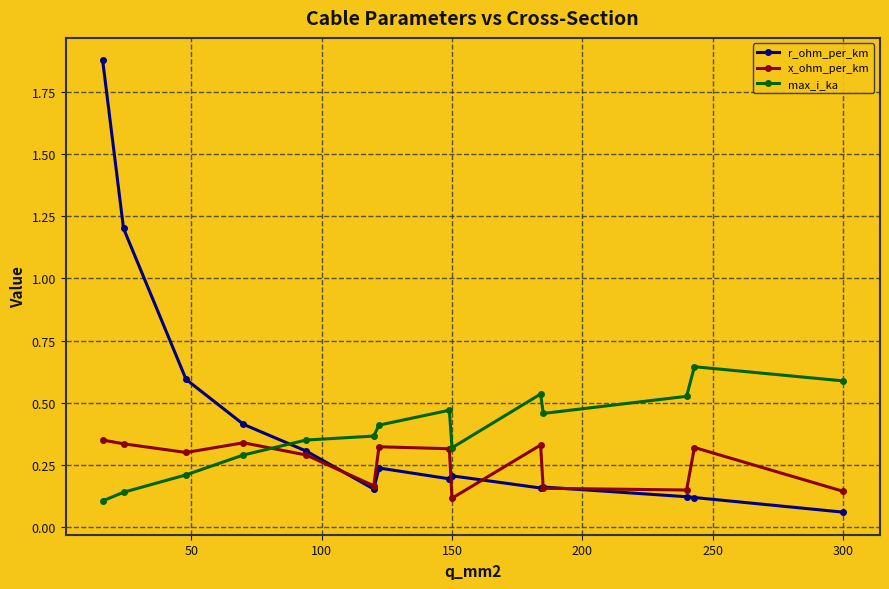

How many interior local valleys does the x_ohm_per_km series have?

4